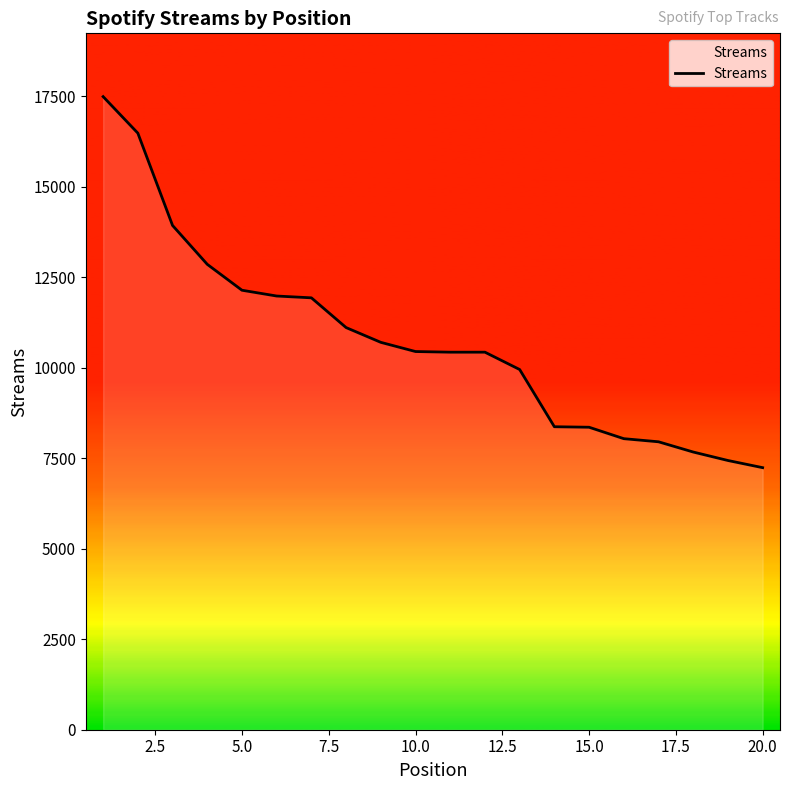

What is the smallest value displayed?

7242